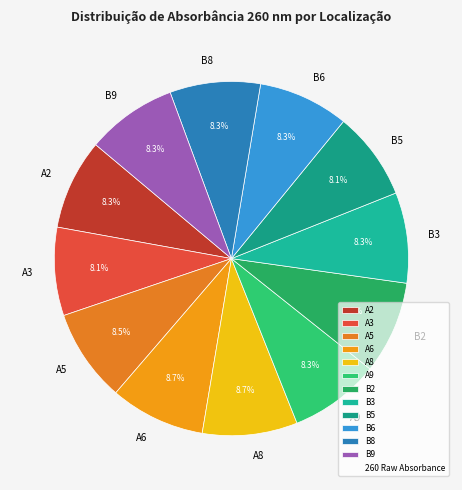

To the nearest percent, what is the average slice percentage?

8%